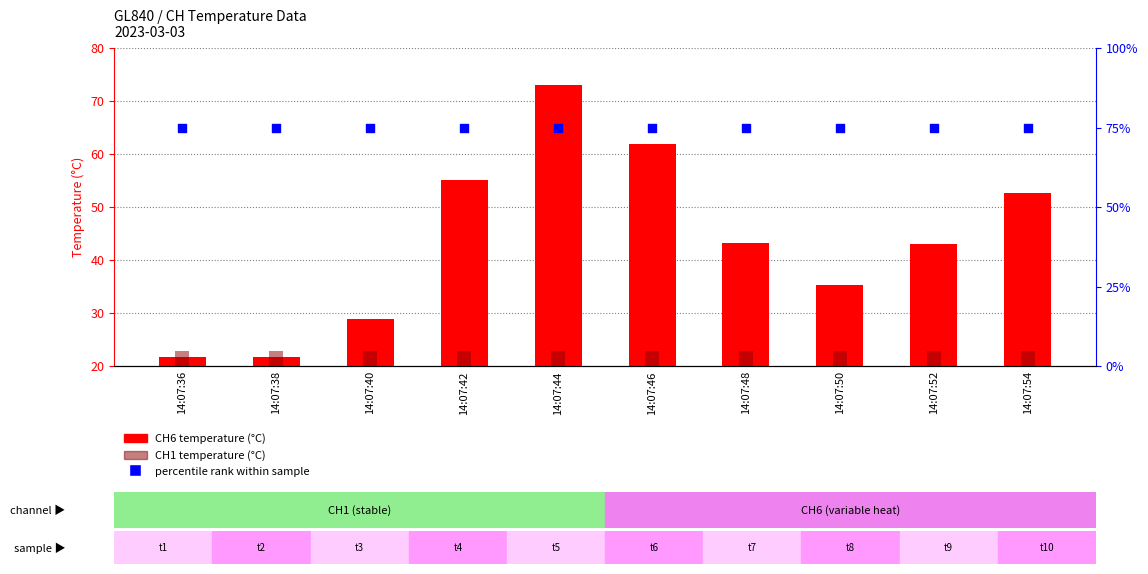

At which category is the sum across all series the highest?

14:07:44